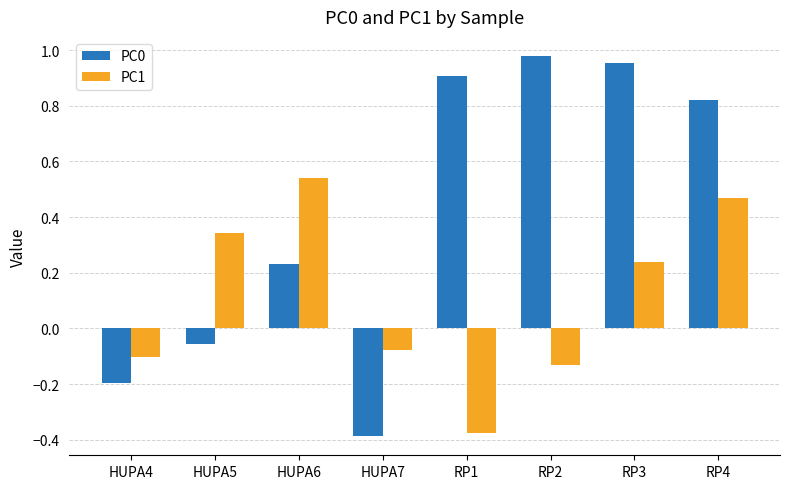

Between HUPA6 and RP2, which series saw the biggest shift?

PC0